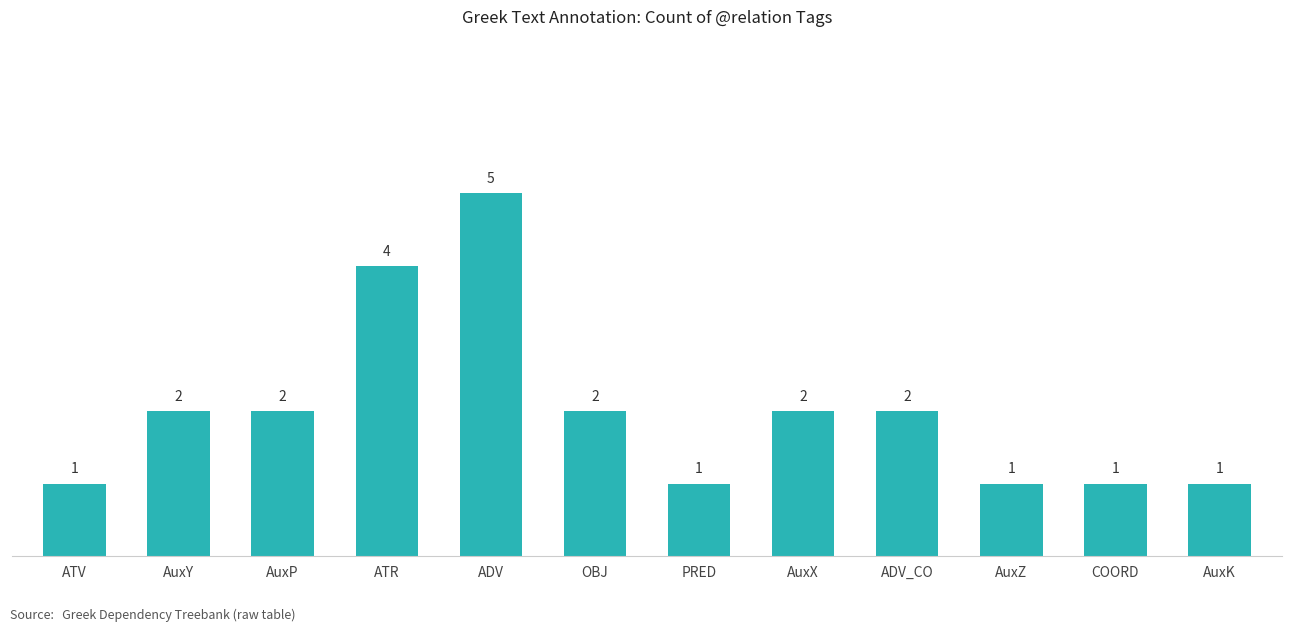

Count the number of data series in this chart.

1